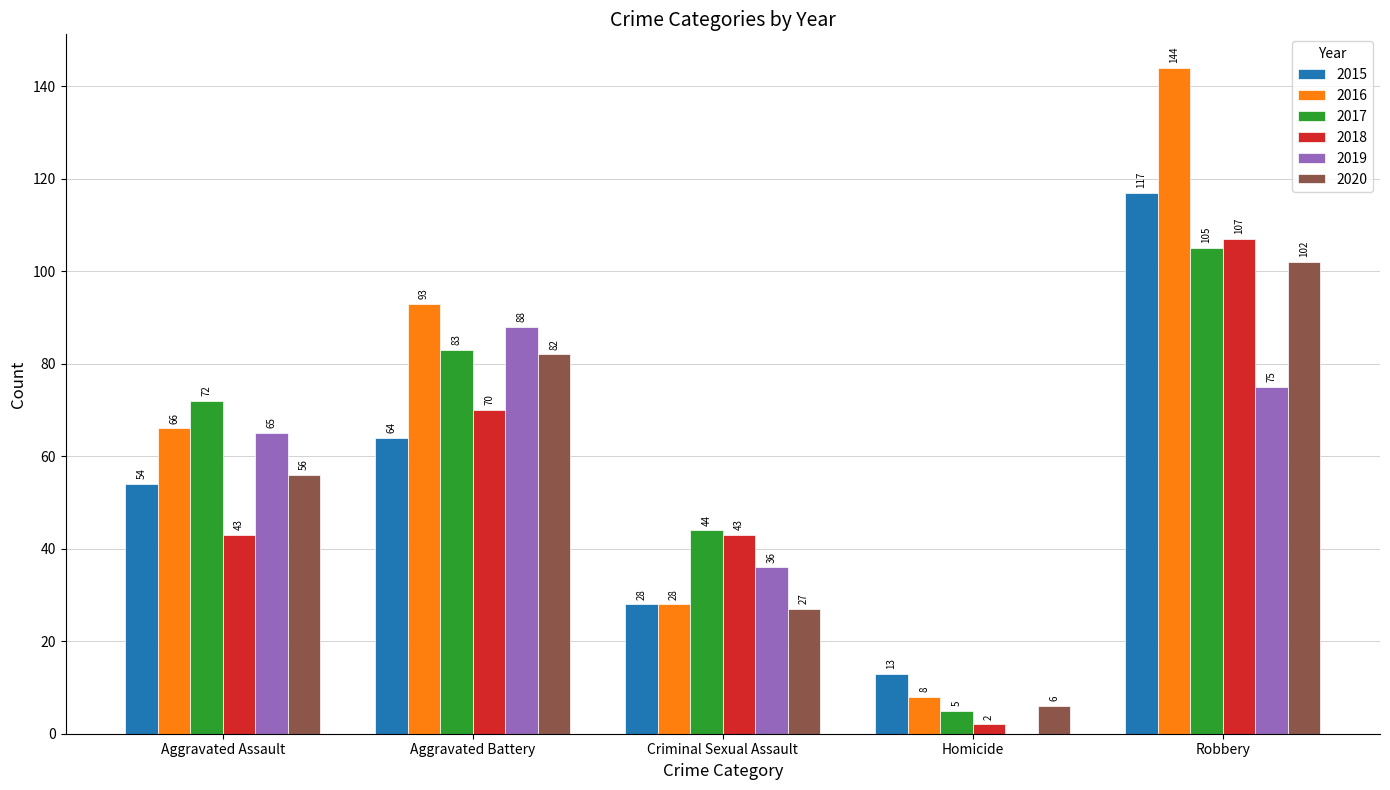

What is the maximum value shown in the chart?

144